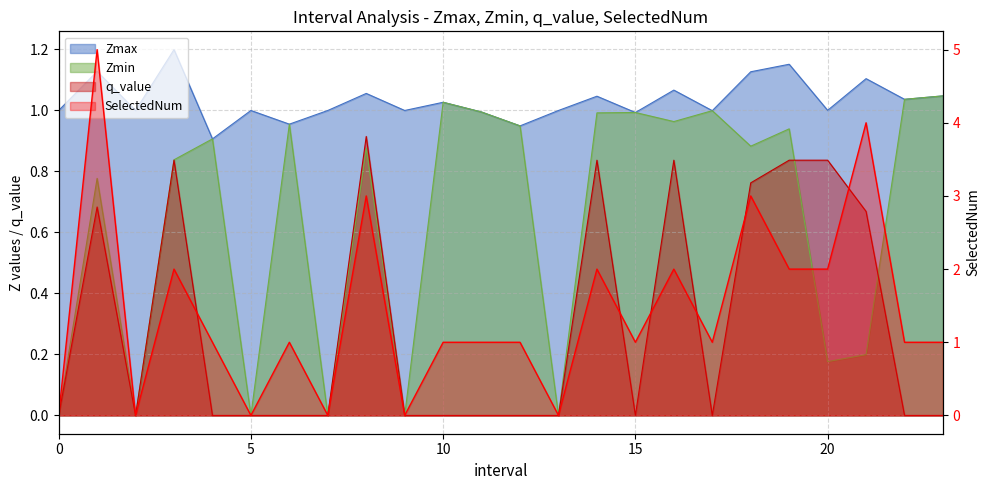

The Zmin series shows 0.0 at 13. True or false?

True